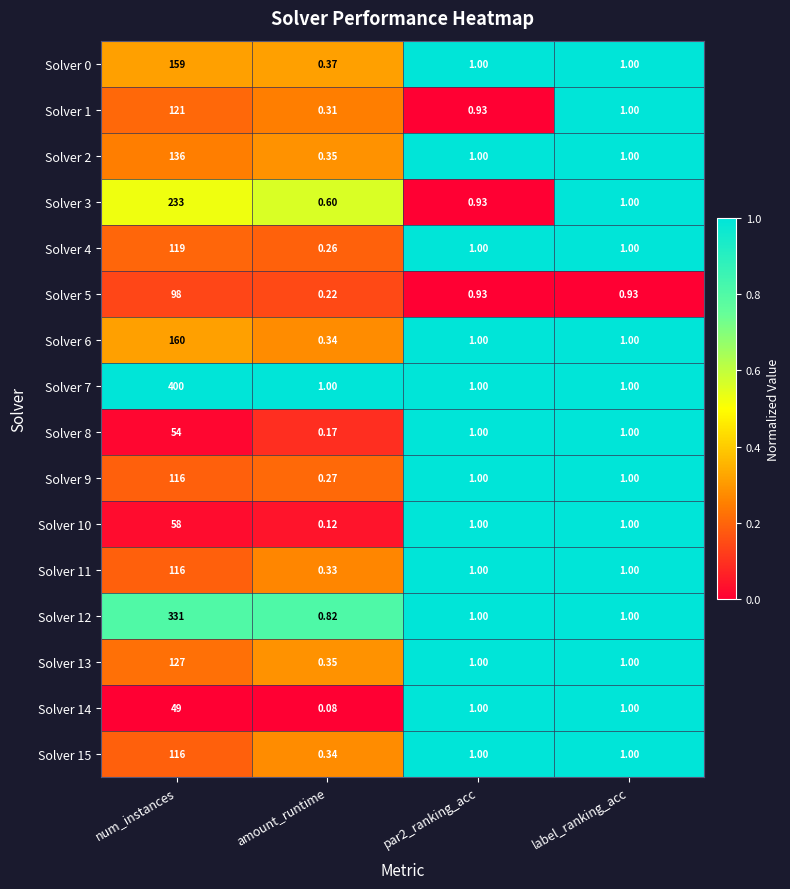

Which category has the lowest value in the Solver 13 series?

amount_runtime